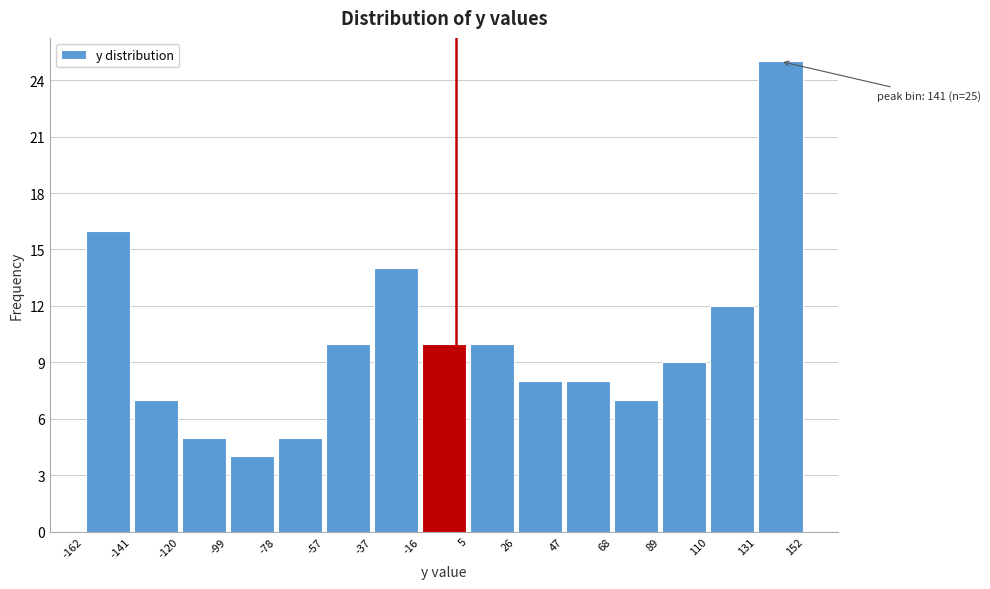

Over which range of the x-axis is the bar tallest?

131 to 152